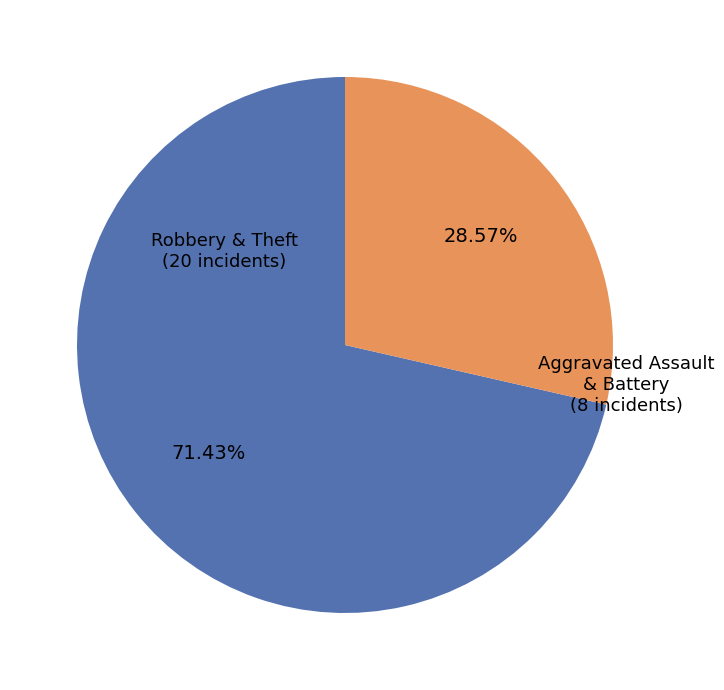

Does any single category account for the majority?

Yes